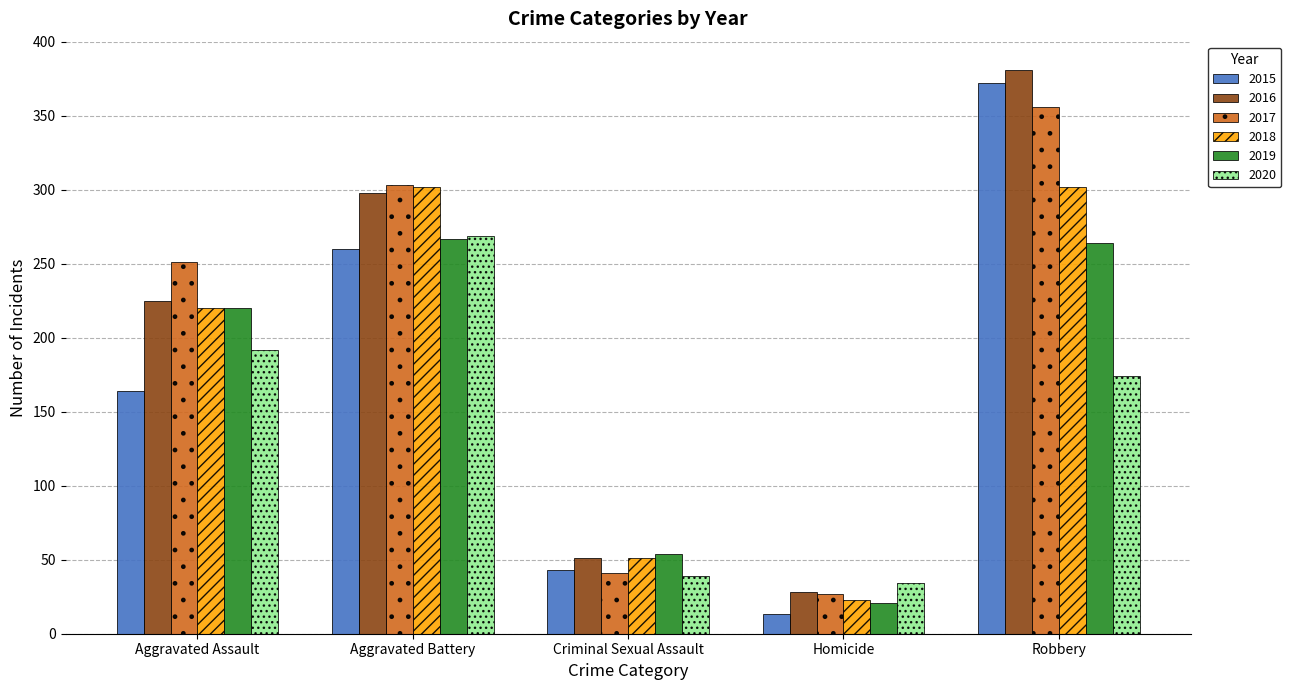

The value of 2017 at Homicide is 41. True or false?

False